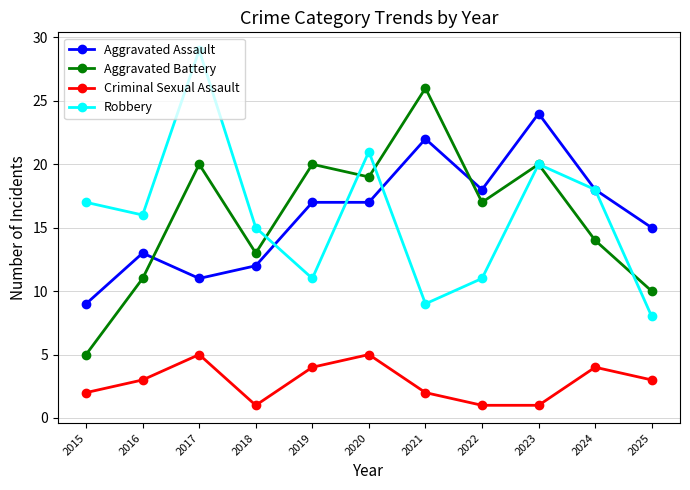

What is the highest value of the Robbery series?

29